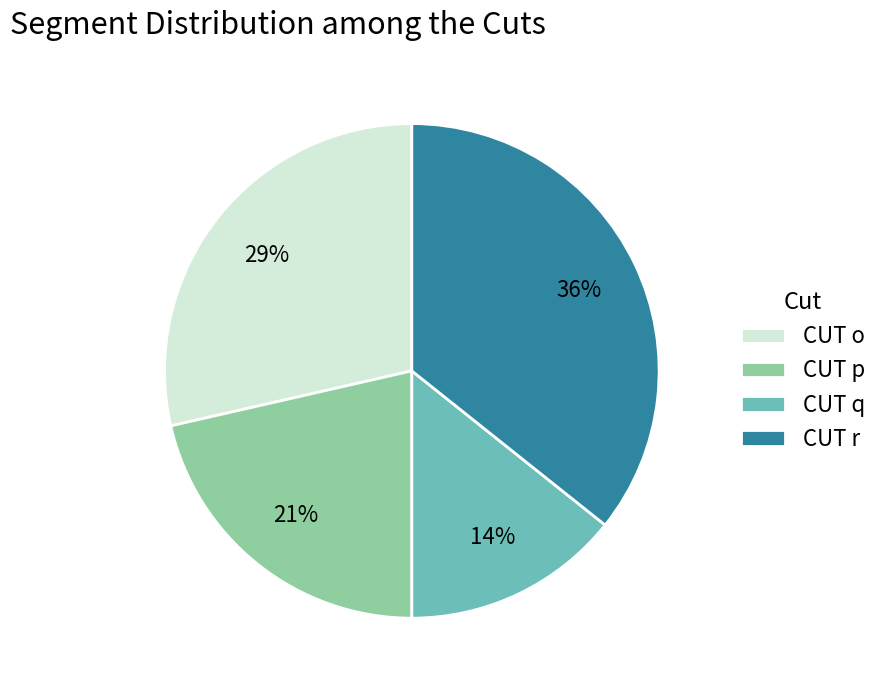

To the nearest percent, what is the difference between the CUT q and CUT p slice percentages?

7%